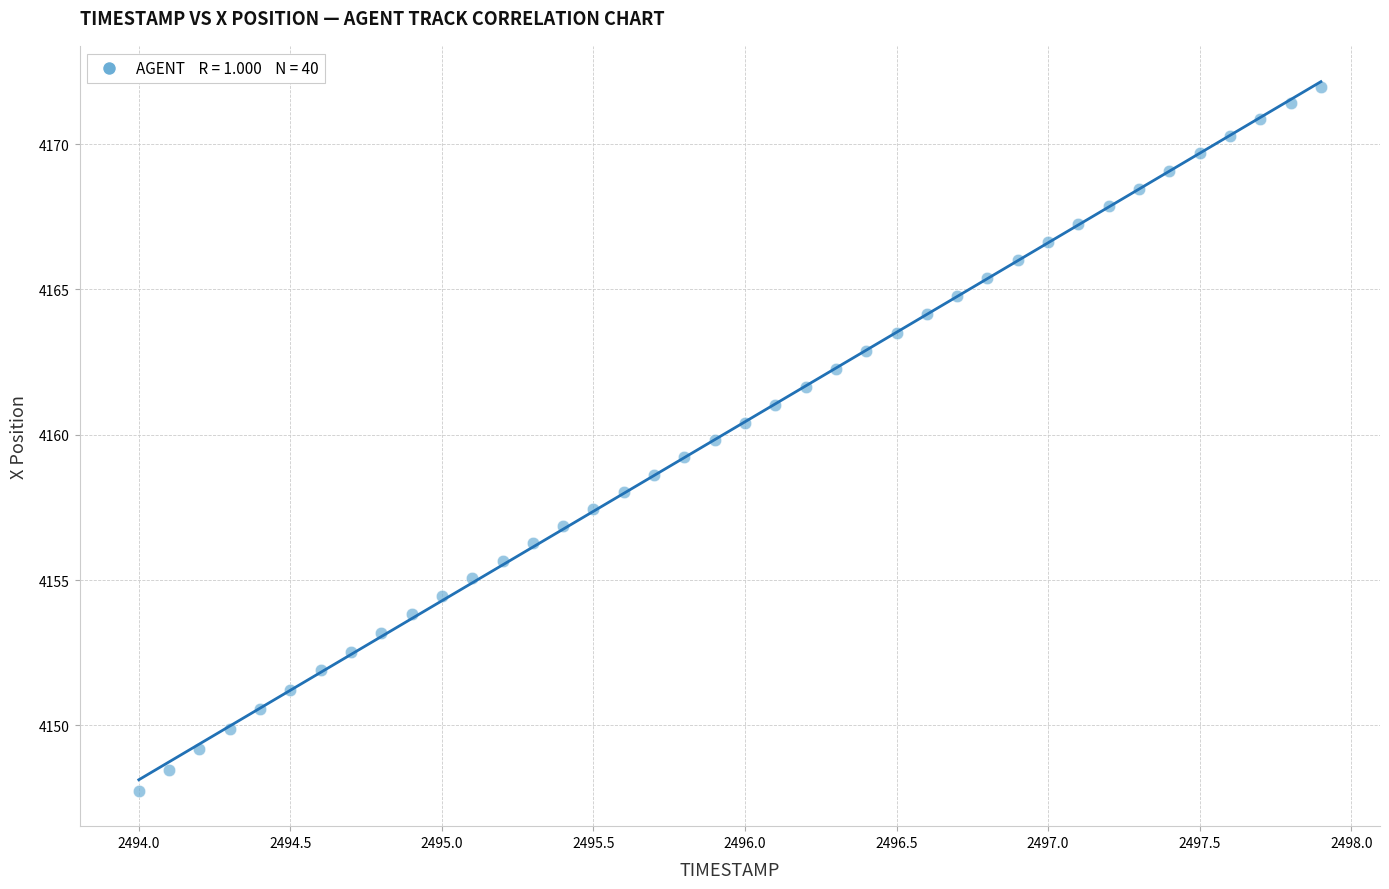

What is the range of Y values (max minus min)?

24.2